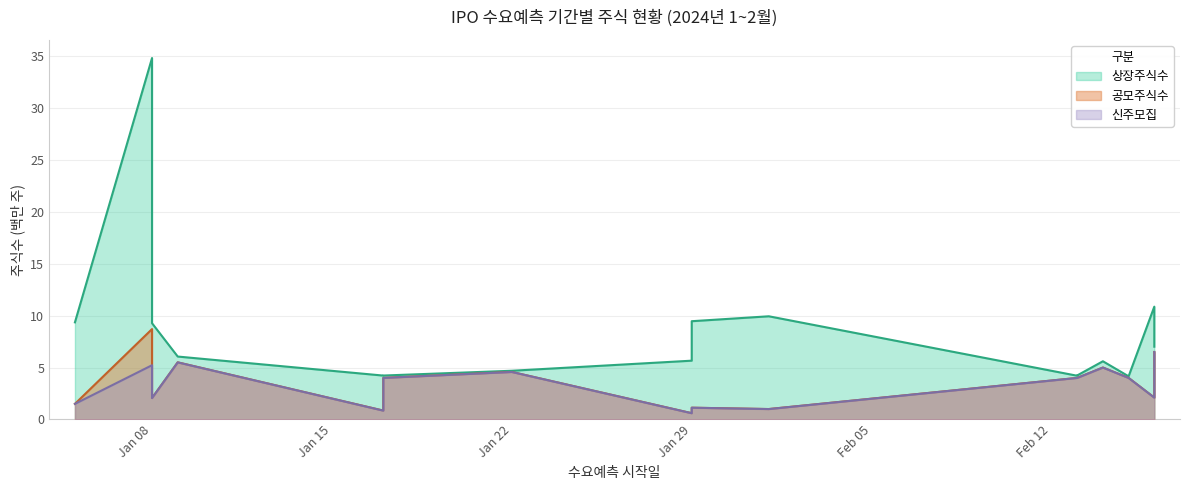

Rank the series by their maximum value, from highest to lowest.

상장주식수, 공모주식수, 신주모집